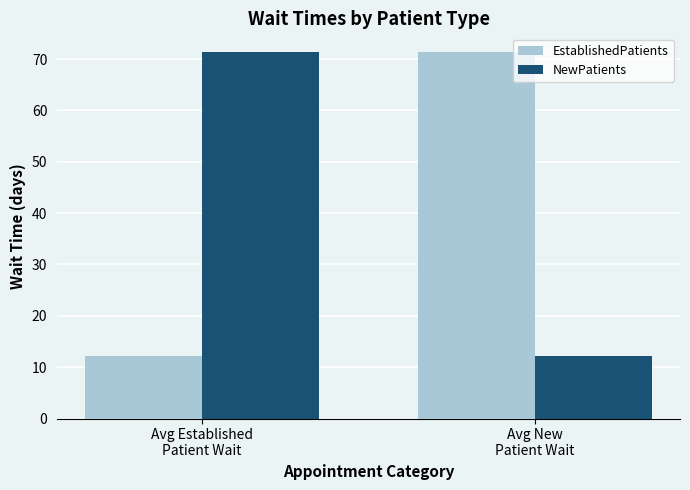

What is the difference between the EstablishedPatients values at Avg New
Patient Wait and Avg Established
Patient Wait?

59.3